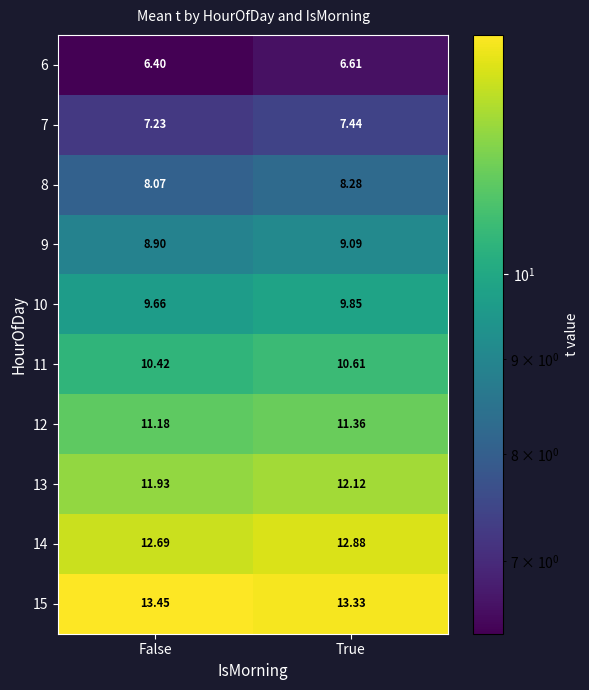

At which label is 13 closest to 12?

False